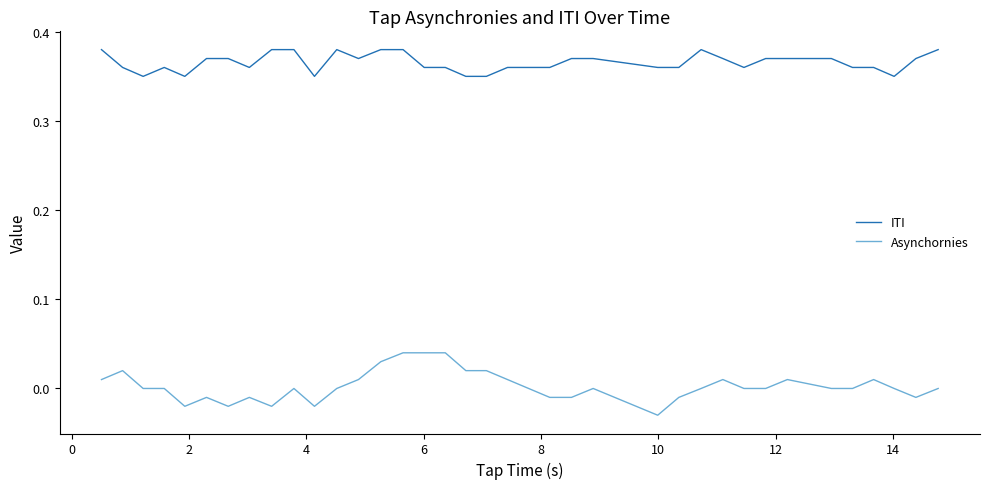

True or false: Asynchornies and ITI intersect in this chart.

False